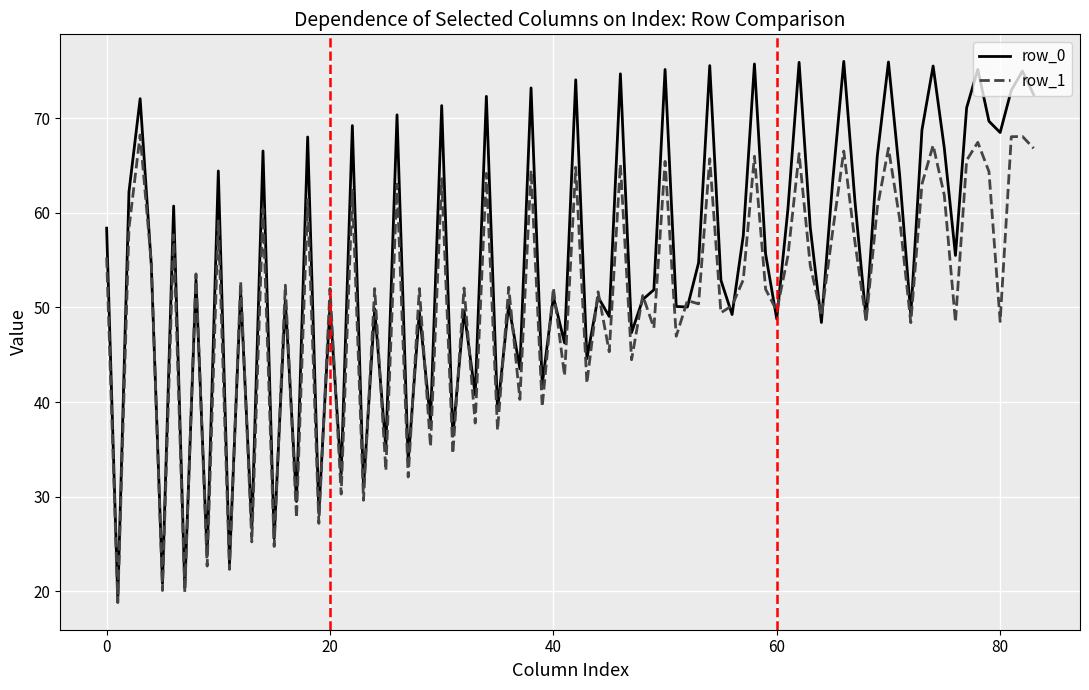

Which series has the widest spread of values?

row_0